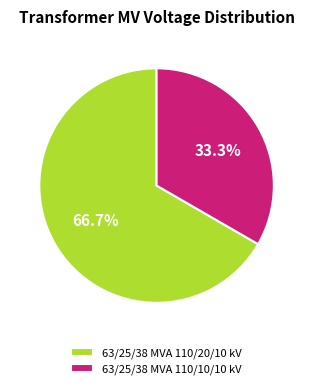

Rank the categories by value from lowest to highest.

63/25/38 MVA 110/10/10 kV, 63/25/38 MVA 110/20/10 kV